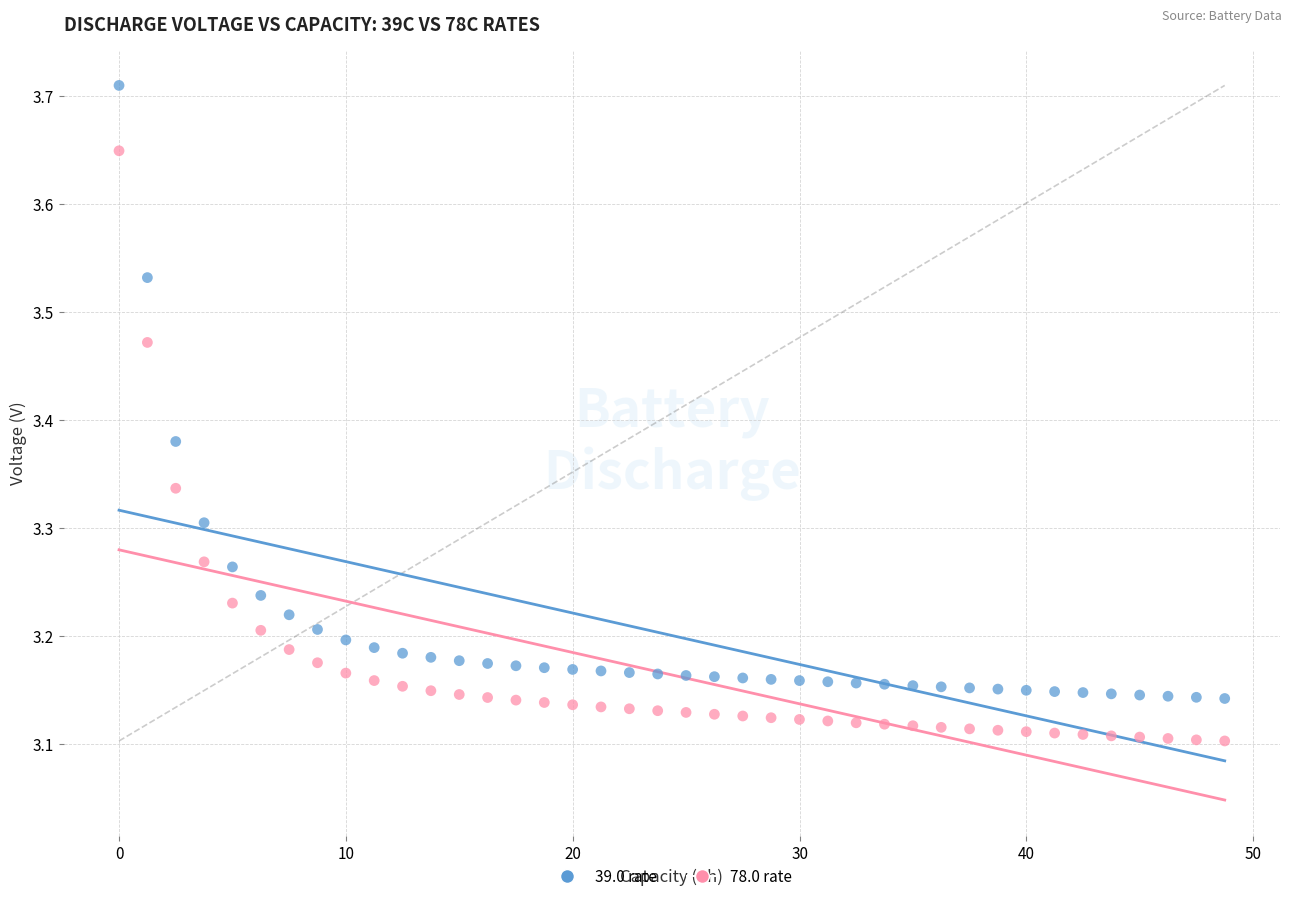

Which series contains the highest Y value?

39.0 rate